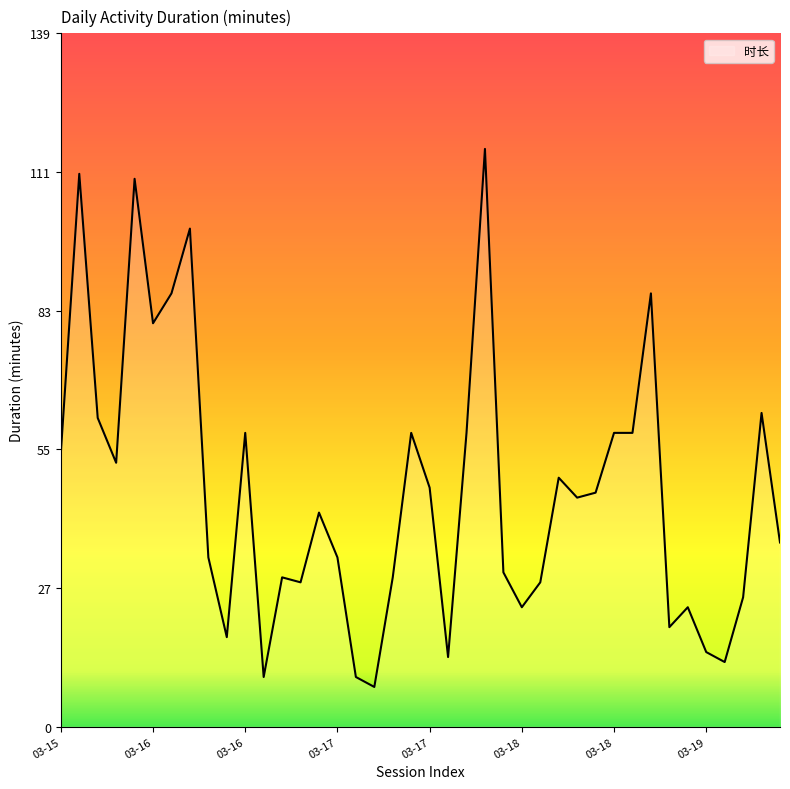

What is the minimum value shown in the chart?

8